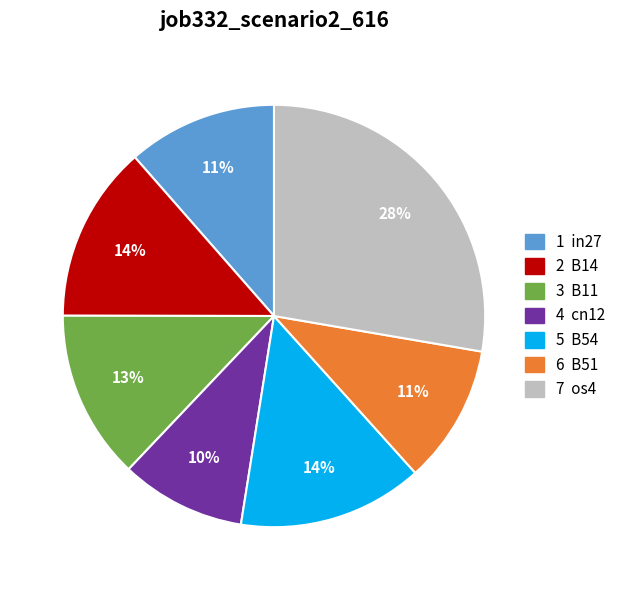

Does any single category account for the majority?

No